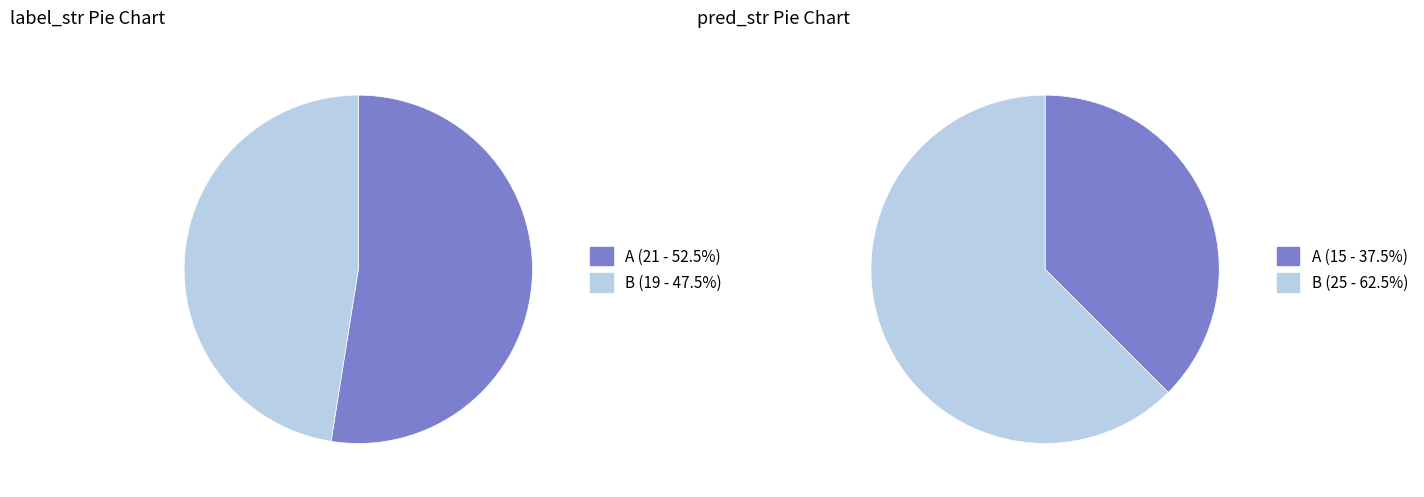

Count the number of slices in the pie.

2